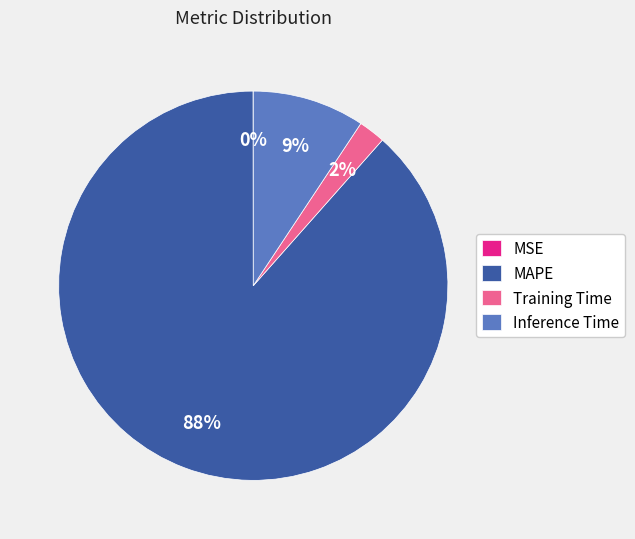

True or false: Inference Time accounts for 16% of the total.

False